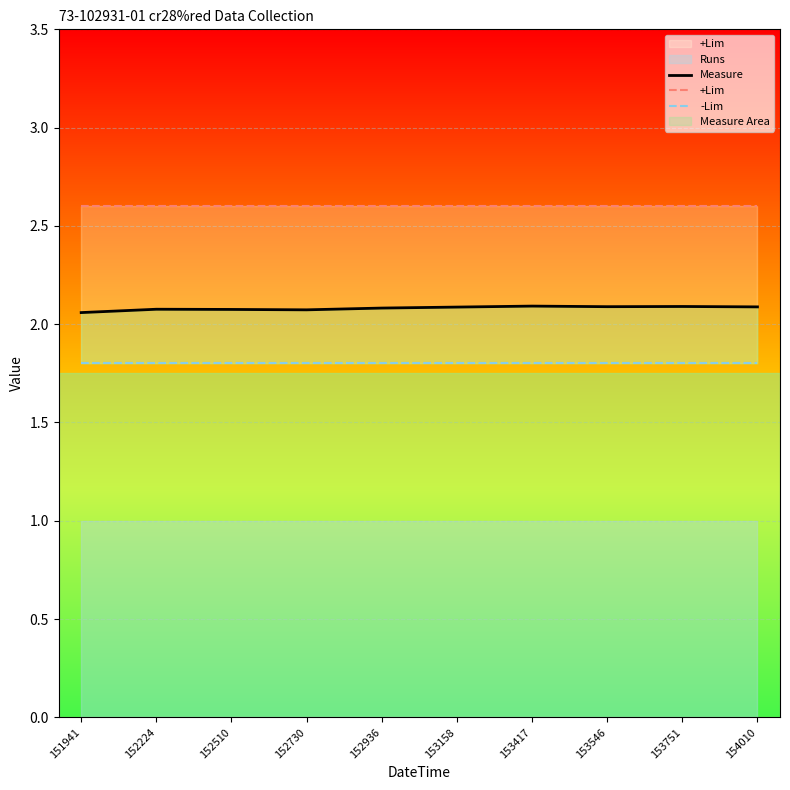

What is the maximum value shown in the chart?

2.6